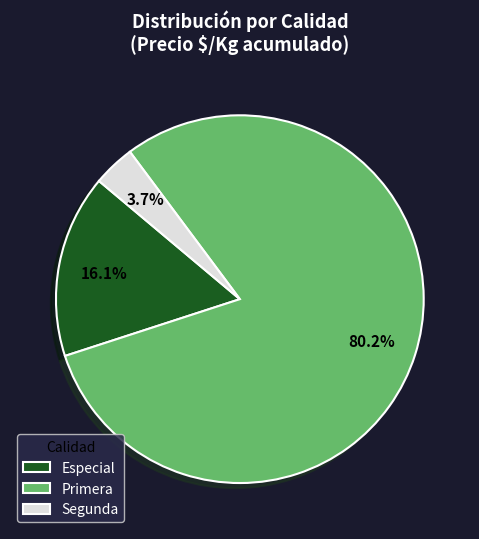

Which has a higher value, Especial or Primera?

Primera